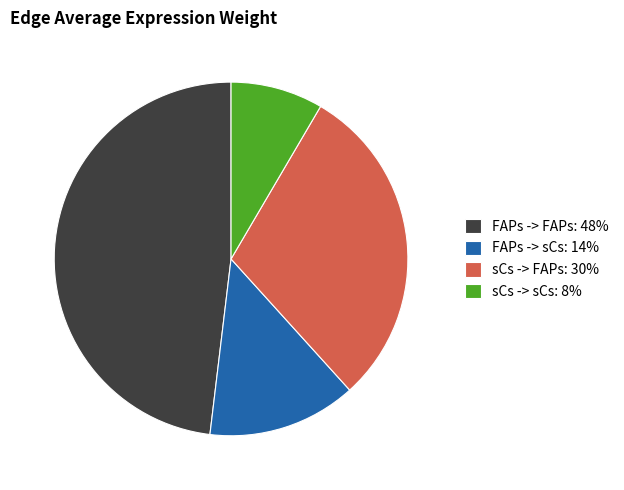

Combined, do FAPs -> sCs and FAPs -> FAPs account for over 50%?

Yes